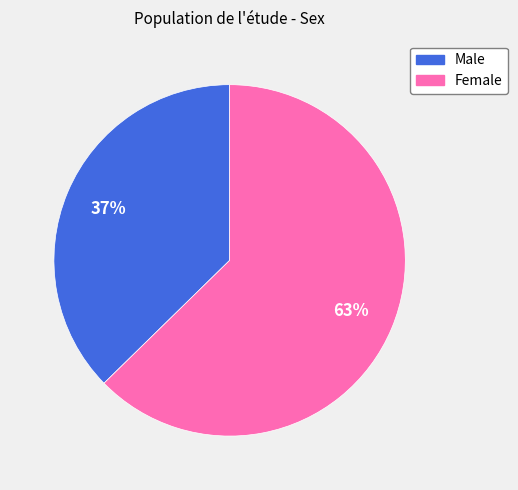

What percentage is the Female slice, to the nearest percent?

63%